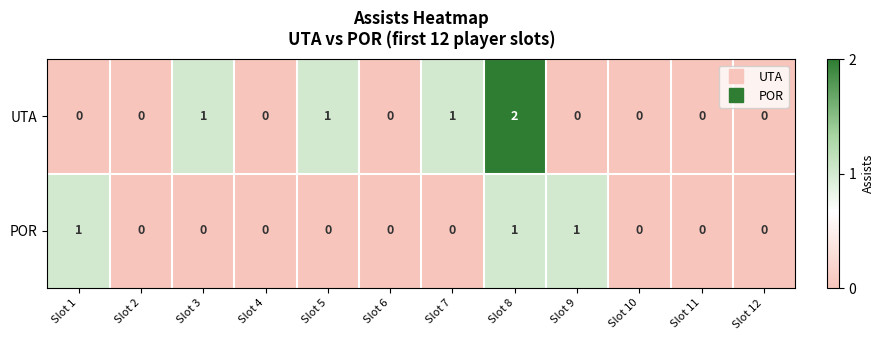

Which series has the widest spread of values?

UTA